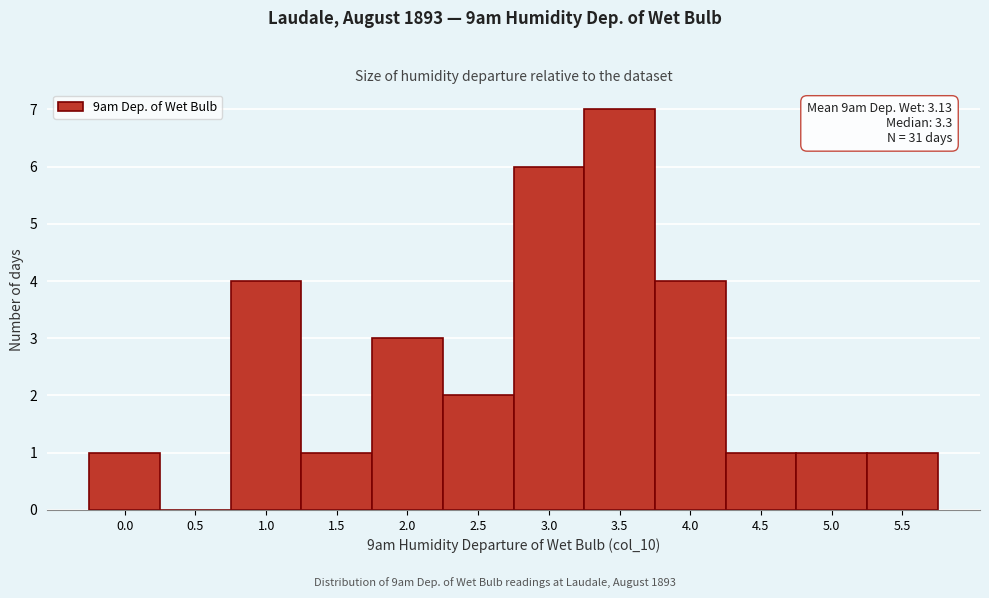

Reading left to right, extract all data points from this chart.

0.0=1	0.5=0	1.0=4	1.5=1	2.0=3	2.5=2	3.0=6	3.5=7	4.0=4	4.5=1	5.0=1	5.5=1